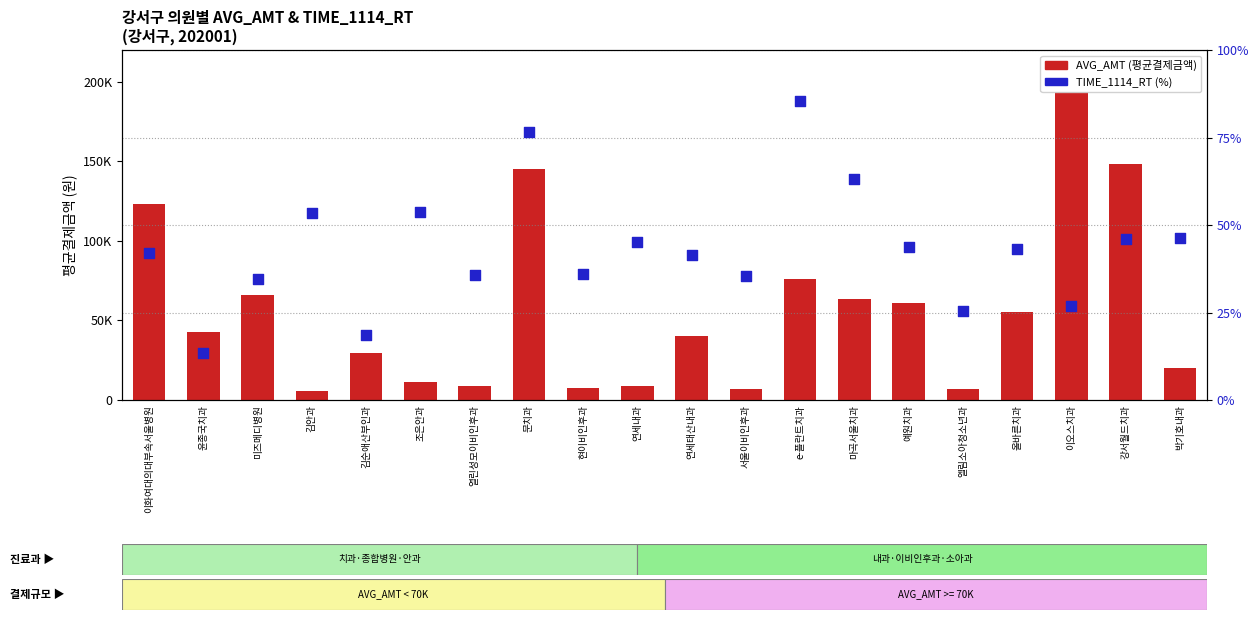

Which series has the largest total across all categories?

AVG_AMT (평균결제금액)